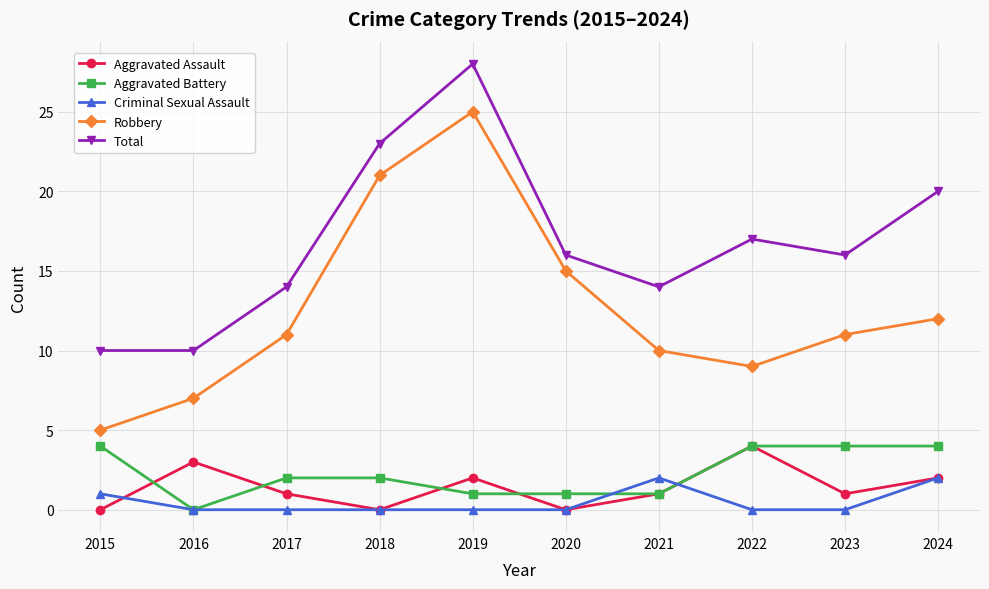

Which series has the largest total across all categories?

Total